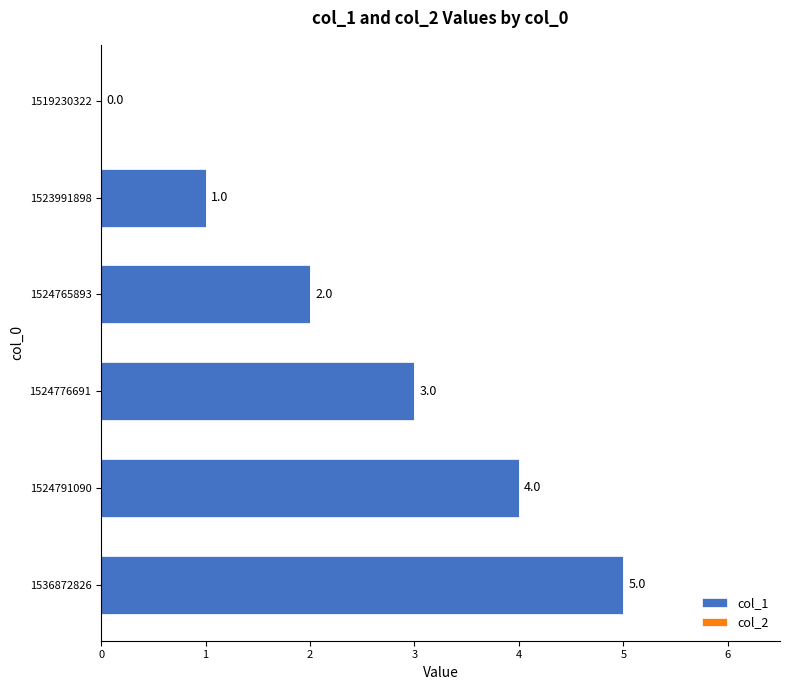

Between 1536872826 and 1523991898, which is larger?

1536872826